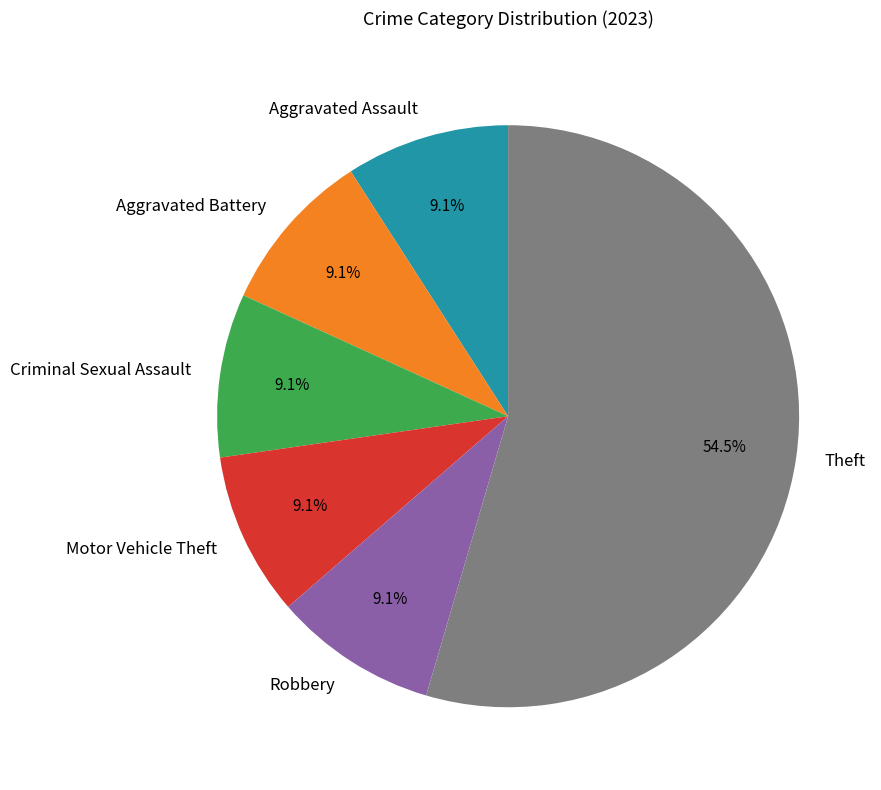

What is the largest slice in the pie chart?

Theft